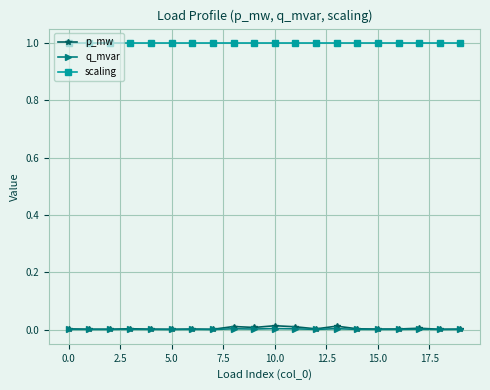

In q_mvar, how many points are higher than both neighbors (excluding endpoints)?

6